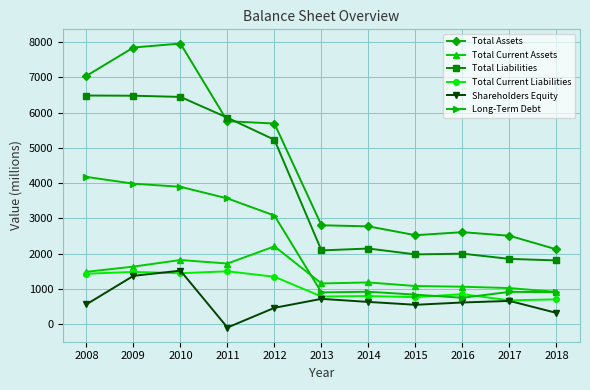

True or false: Total Liabilities and Total Assets intersect in this chart.

True